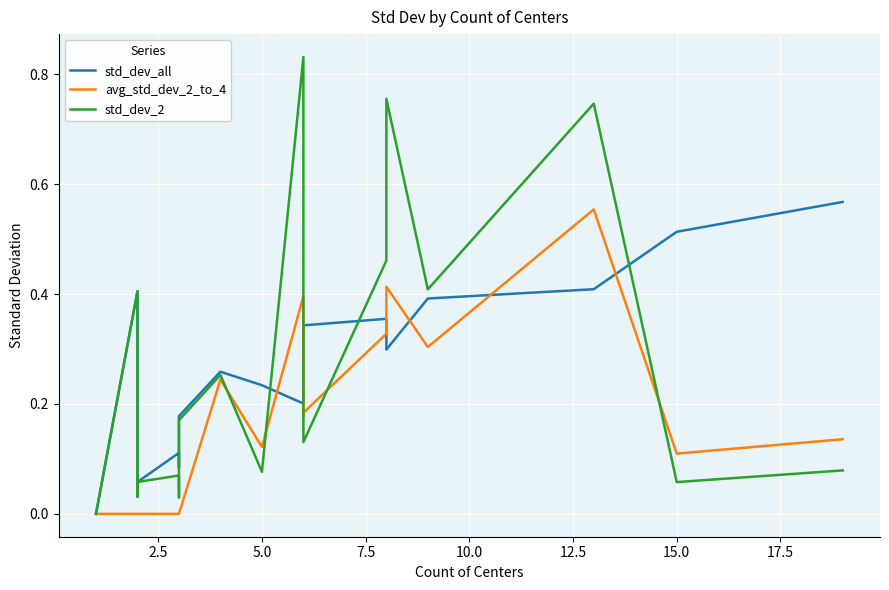

After their last crossing, which series has the higher values: std_dev_2 or std_dev_all?

std_dev_all